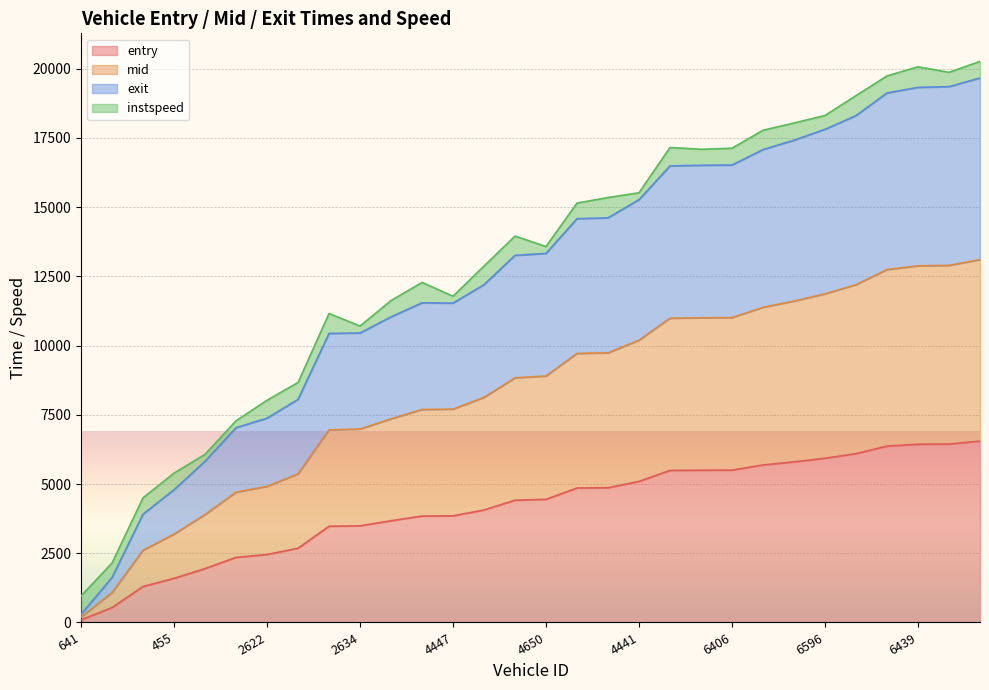

Which series has the largest range (max minus min)?

exit